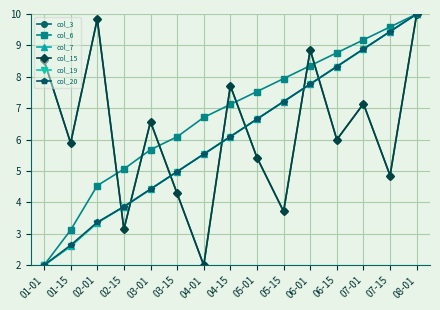

Is this an area chart (filled region under the line)?

No